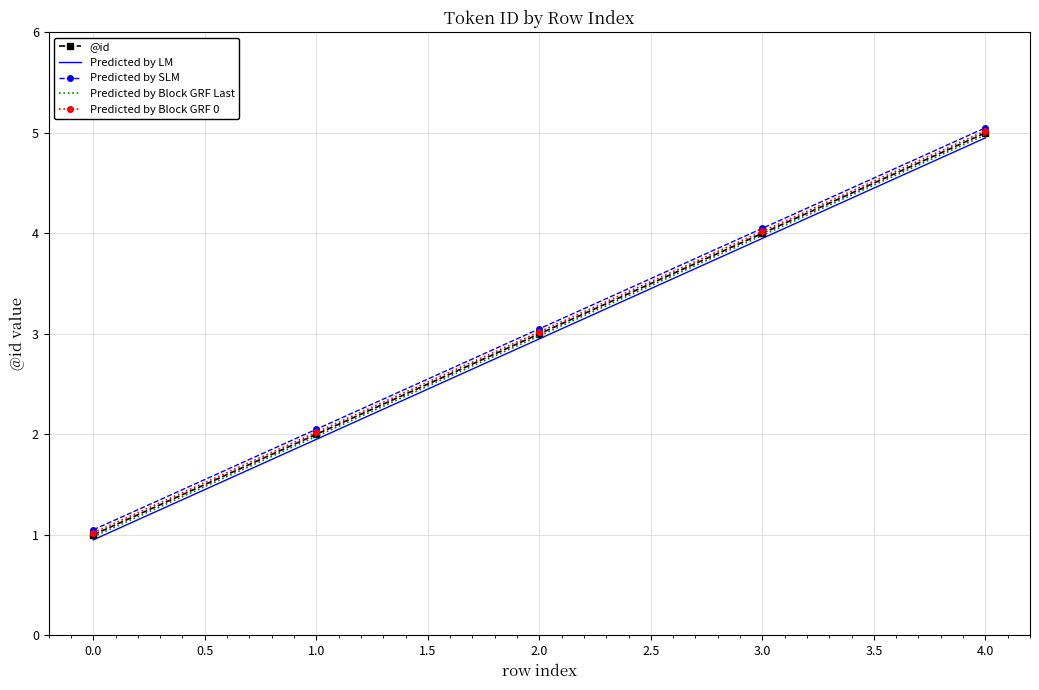

What is the total value across all series at 3.0?

20.0